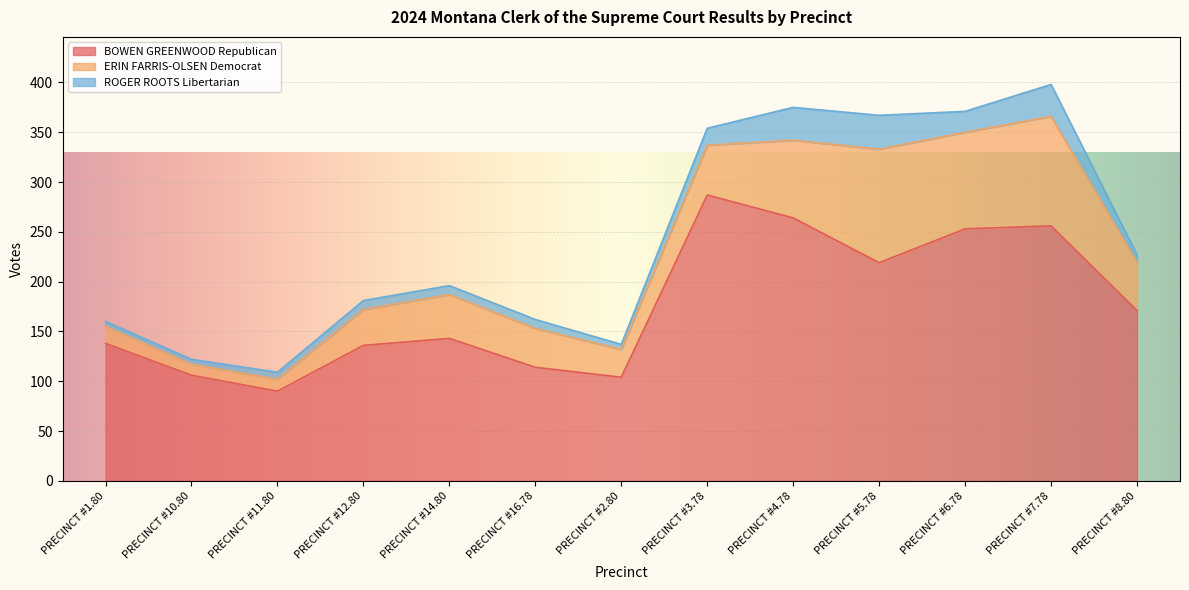

What is the difference between the second highest and second lowest values in the ERIN FARRIS-OLSEN Democrat series?

98